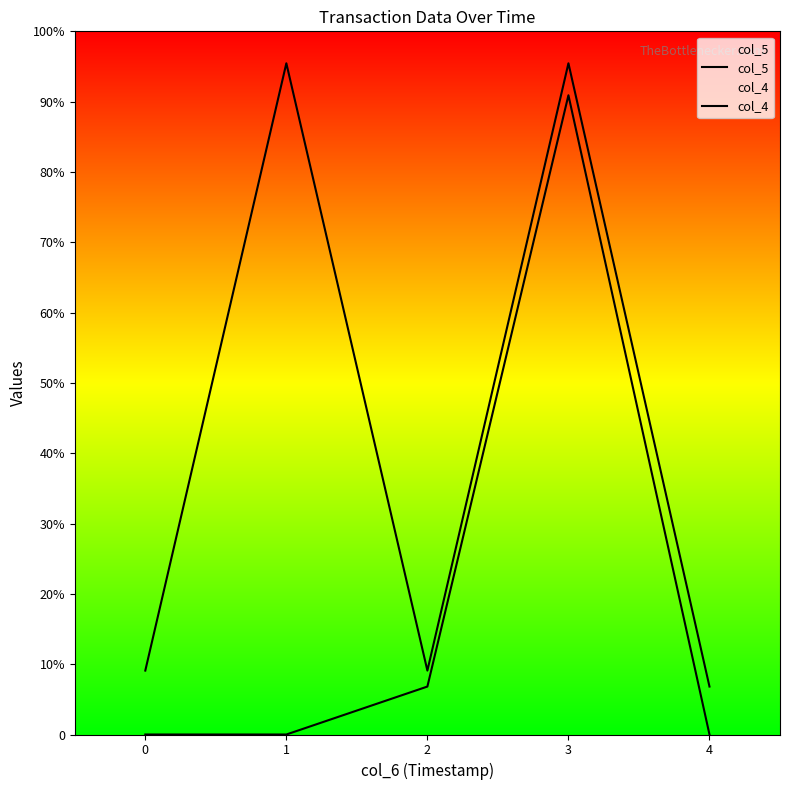

In col_4, how many points are higher than both neighbors (excluding endpoints)?

1